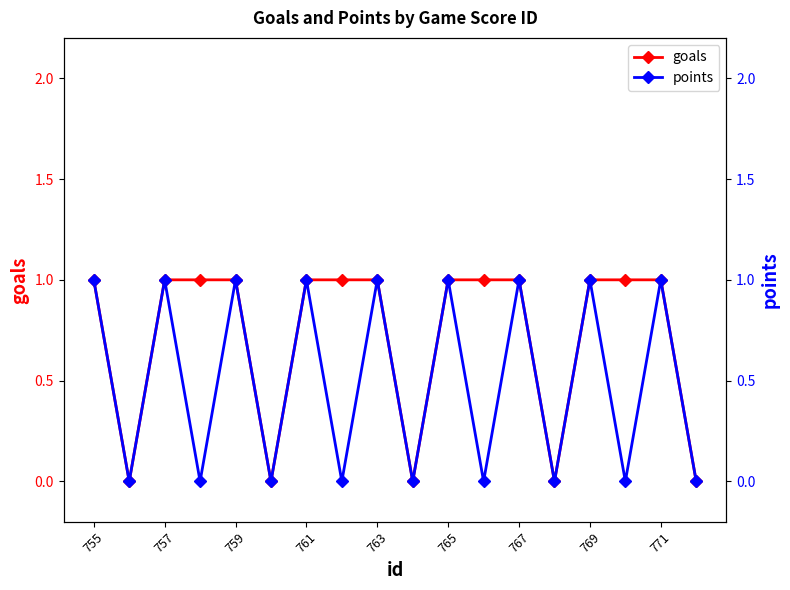

In goals, how many points are lower than both neighbors (excluding endpoints)?

4